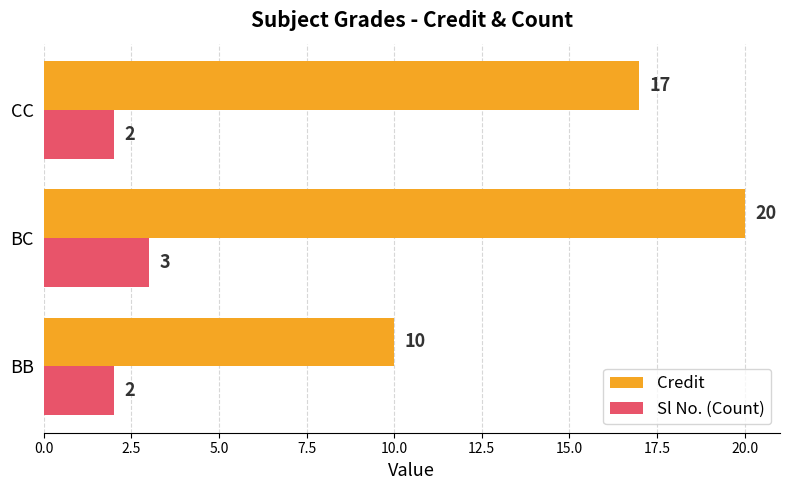

What is the maximum value shown in the chart?

20